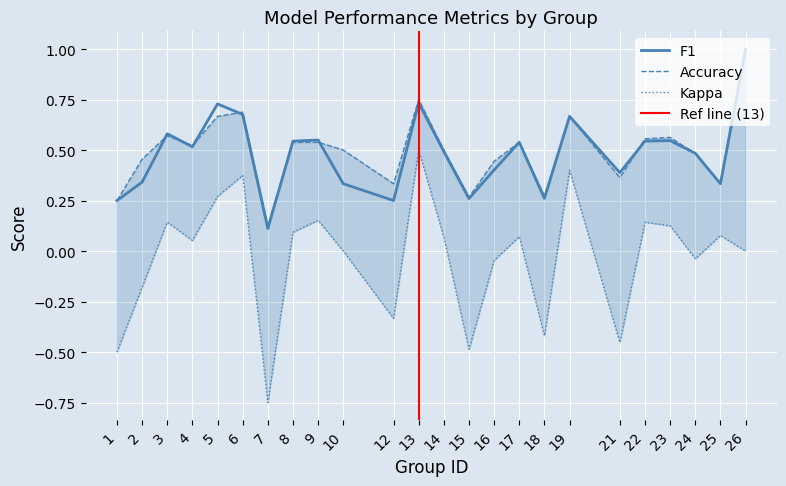

Reading left to right, what are all the values shown in this chart?

f1: 1=0.2	2=0.3	3=0.6	4=0.5	5=0.7	6=0.7	7=0.1	8=0.5	9=0.5	10=0.3	12=0.2	13=0.7	14=0.5	15=0.3	16=0.4	17=0.5	18=0.3	19=0.7	21=0.4	22=0.5	23=0.5	24=0.5	25=0.3	26=1.0
accuracy: 1=0.2	2=0.5	3=0.6	4=0.5	5=0.7	6=0.7	7=0.1	8=0.5	9=0.5	10=0.5	12=0.3	13=0.8	14=0.5	15=0.3	16=0.4	17=0.5	18=0.3	19=0.7	21=0.4	22=0.6	23=0.6	24=0.5	25=0.3	26=1.0
kappa: 1=-0.5	2=-0.2	3=0.1	4=0.1	5=0.3	6=0.4	7=-0.8	8=0.1	9=0.2	10=0.0	12=-0.3	13=0.5	14=0.1	15=-0.5	16=-0.0	17=0.1	18=-0.4	19=0.4	21=-0.5	22=0.1	23=0.1	24=-0.0	25=0.1	26=0.0